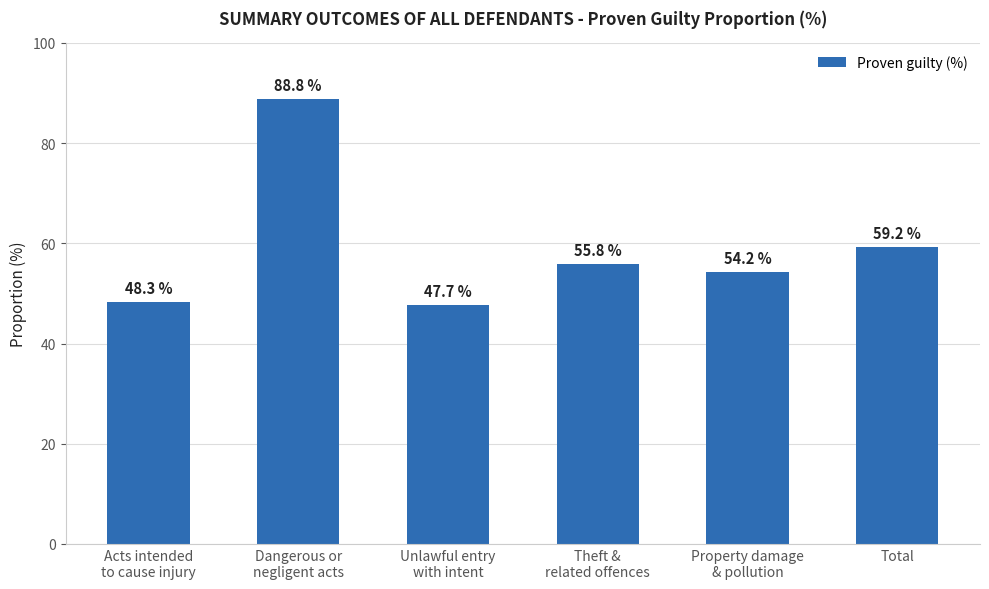

What is the smallest value displayed?

47.7